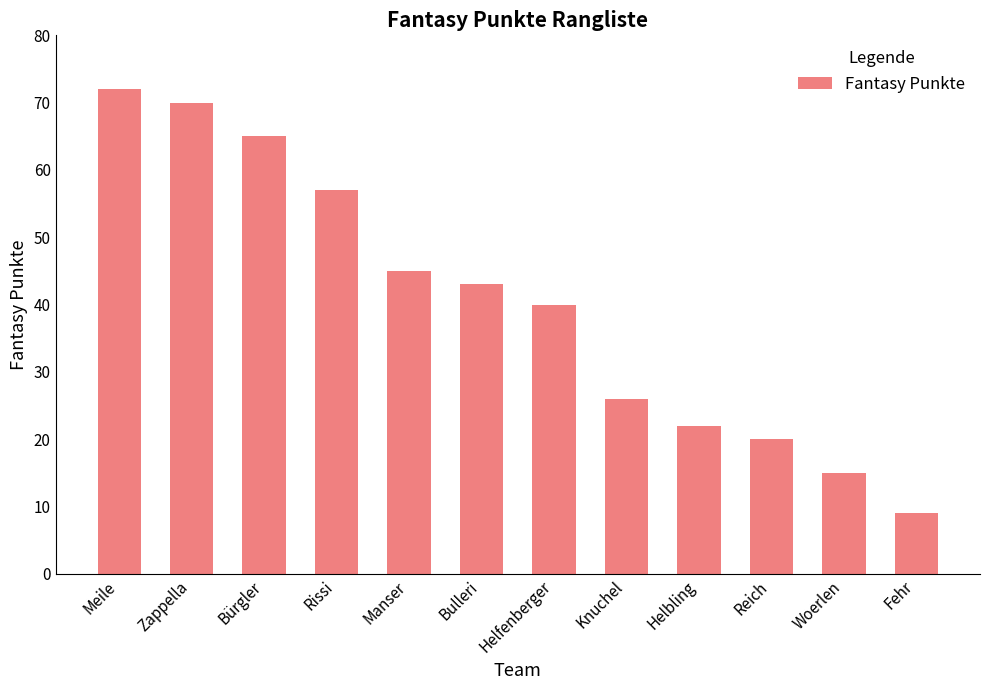

How many bars are there in total?

12